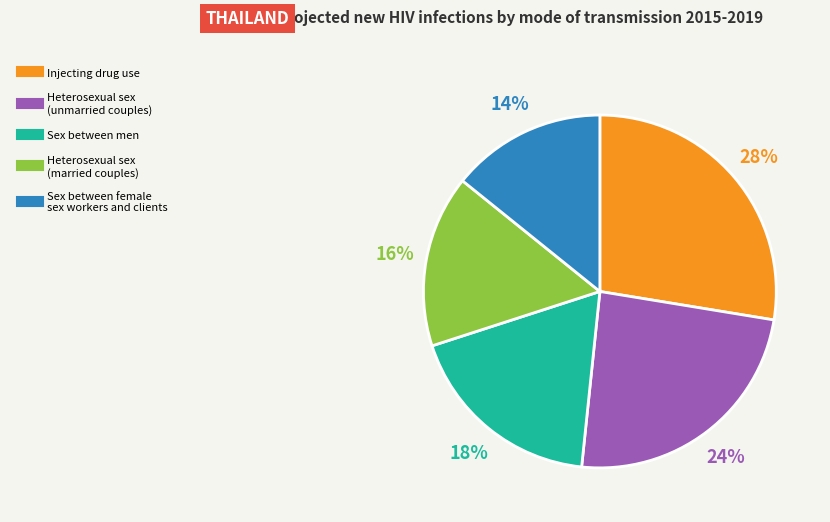

To the nearest percent, what is the average slice percentage?

20%